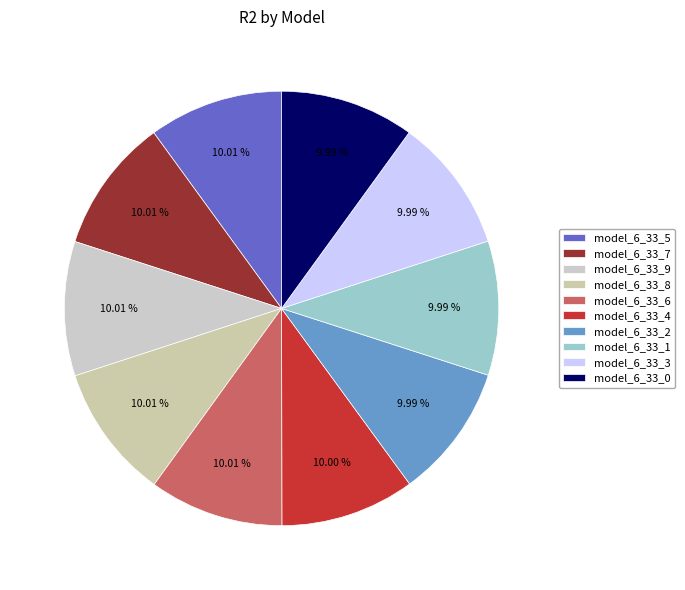

Rank the categories by value from highest to lowest.

model_6_33_9, model_6_33_8, model_6_33_7, model_6_33_6, model_6_33_5, model_6_33_4, model_6_33_3, model_6_33_2, model_6_33_1, model_6_33_0